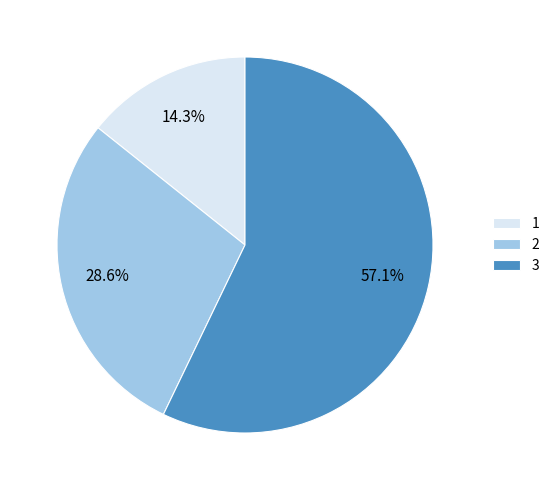

To the nearest percent, what is the difference between the largest and smallest slice percentages?

43%